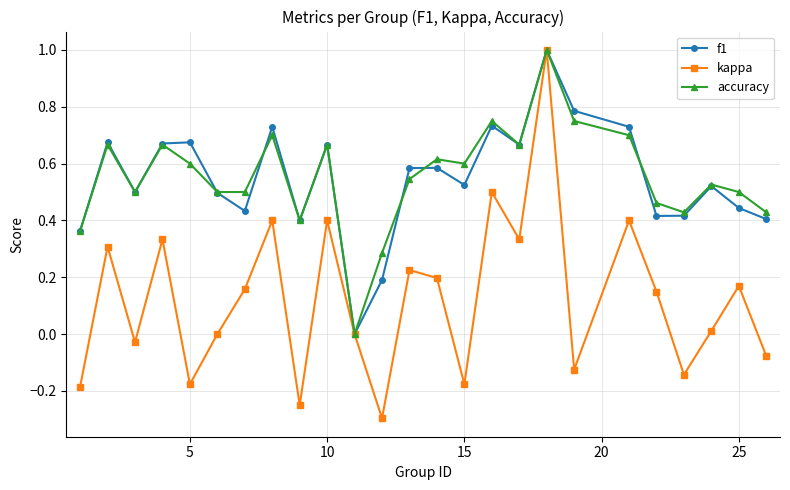

Which series has the largest range (max minus min)?

kappa